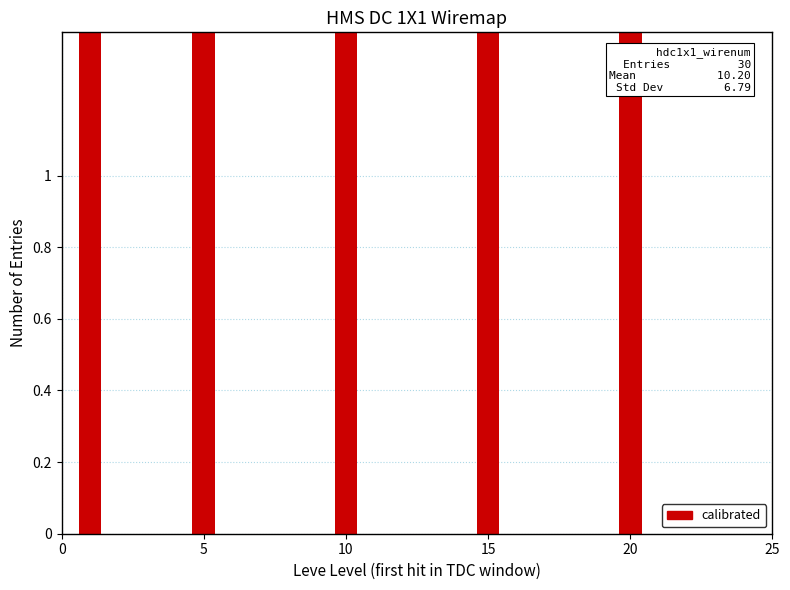

Where does the data first go above 430?

1